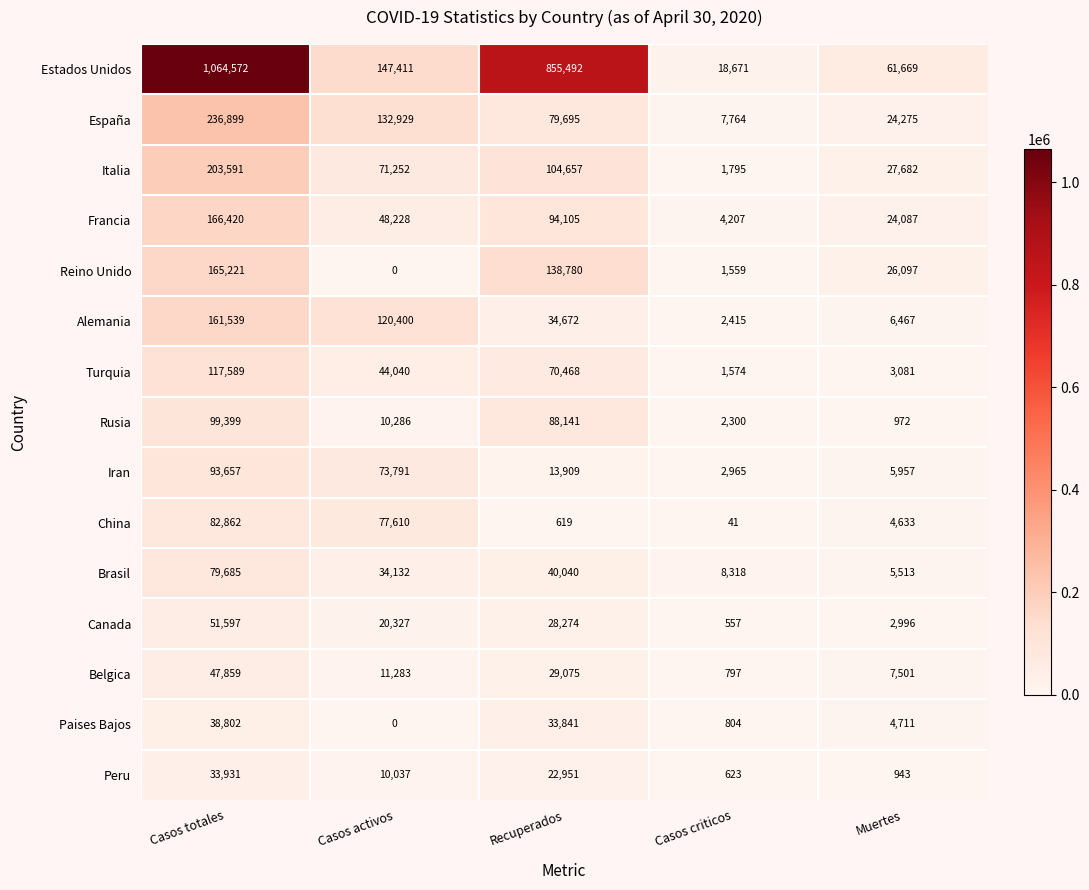

Rank the series by their maximum value, from lowest to highest.

Peru, Paises Bajos, Belgica, Canada, Brasil, China, Iran, Rusia, Turquia, Alemania, Reino Unido, Francia, Italia, España, Estados Unidos